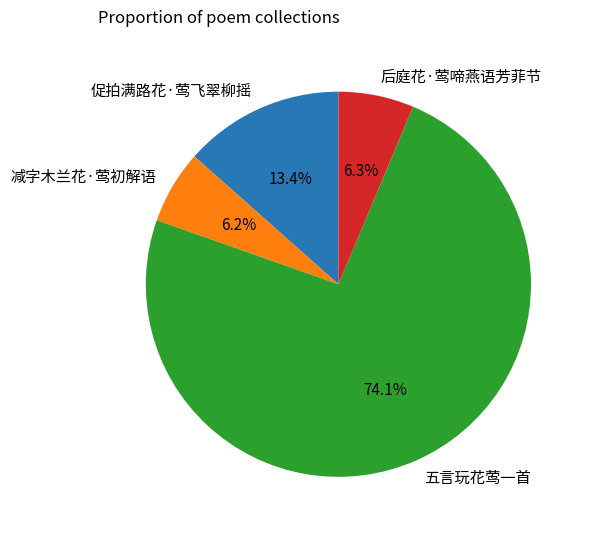

What percentage is the 促拍满路花·莺飞翠柳摇 slice, to the nearest percent?

13%